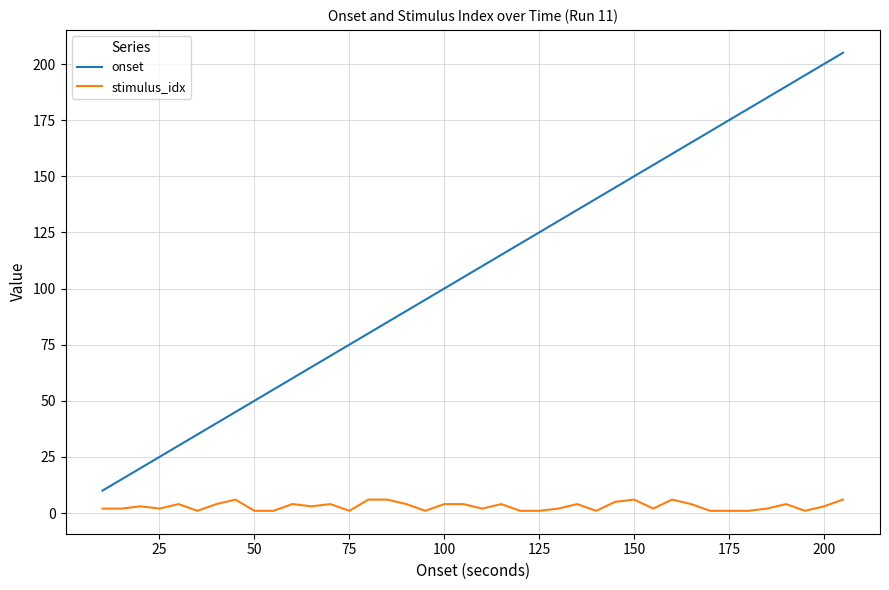

What is the difference between the maximum and minimum values in the onset series?

195.0